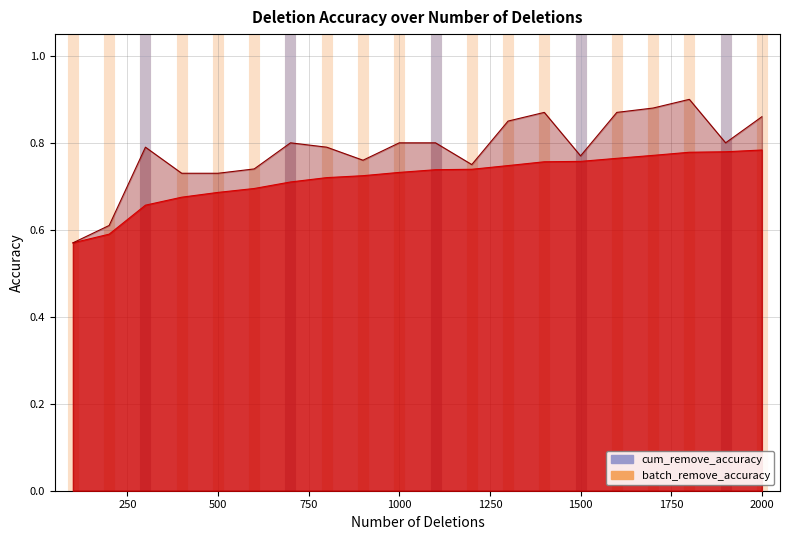

What value does the batch_remove_accuracy series have at 1300?

0.8